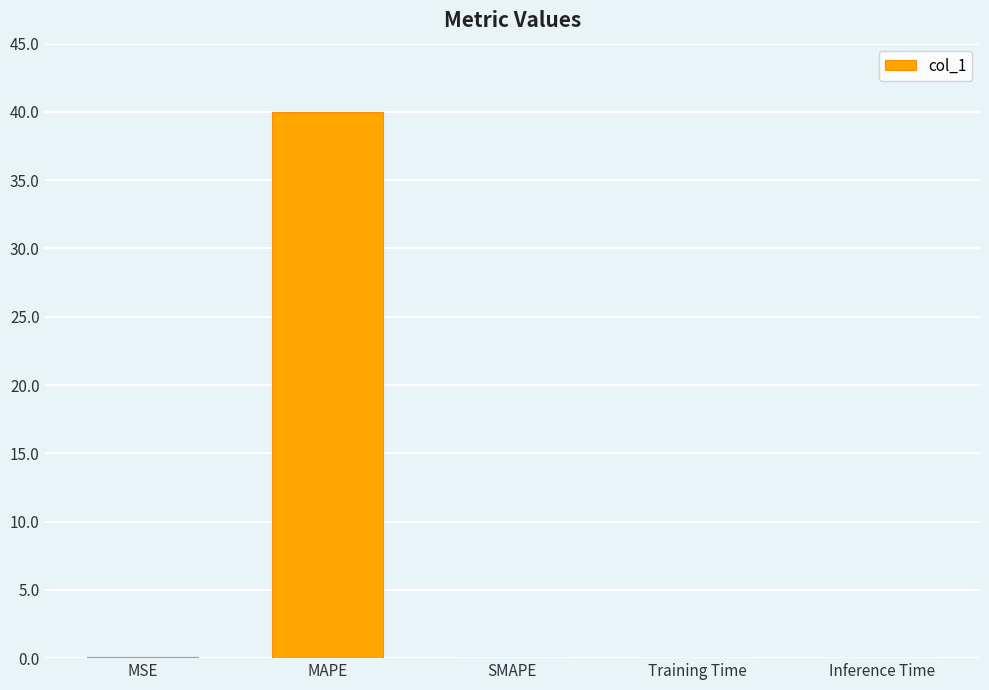

True or false: the data shows 0.0 at Training Time.

True